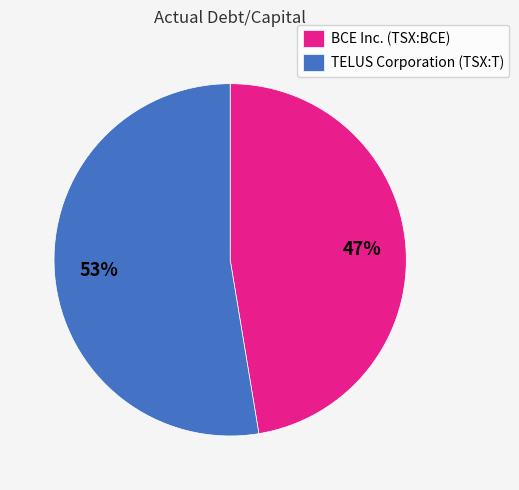

True or false: TELUS Corporation (TSX:T) accounts for 43% of the total.

False